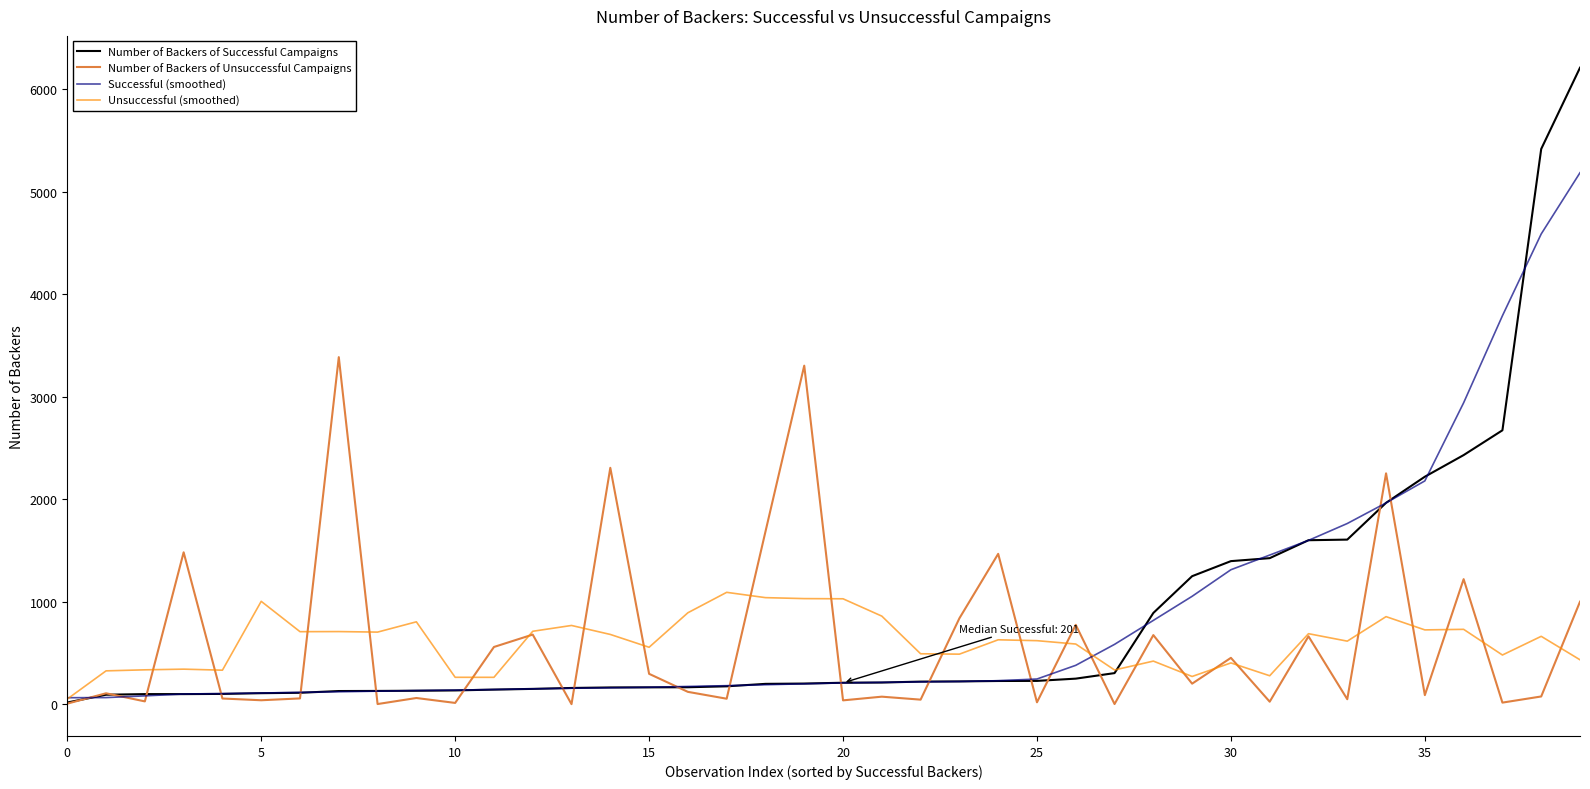

What is the maximum value for Unsuccessful (smoothed)?

1091.4